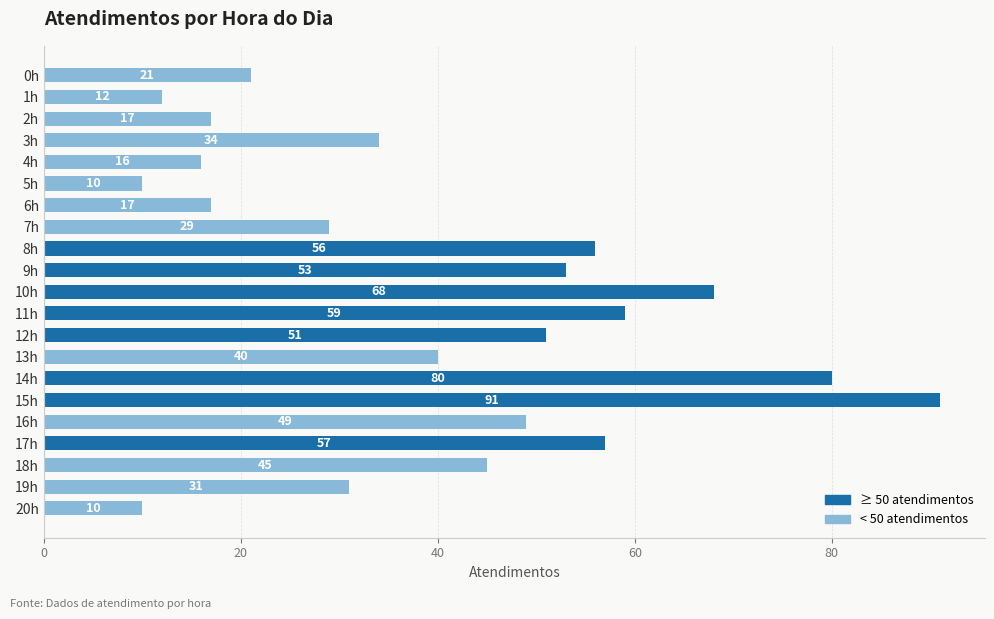

Reading top to bottom, transcribe all the data shown in this chart.

0h=21	1h=12	2h=17	3h=34	4h=16	5h=10	6h=17	7h=29	8h=56	9h=53	10h=68	11h=59	12h=51	13h=40	14h=80	15h=91	16h=49	17h=57	18h=45	19h=31	20h=10